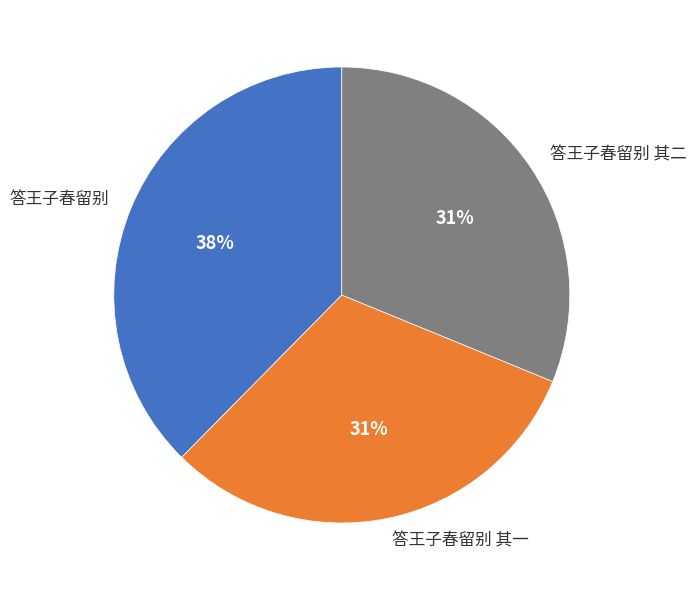

Is the sum of 答王子春留别 其二 and 答王子春留别 greater than half?

Yes